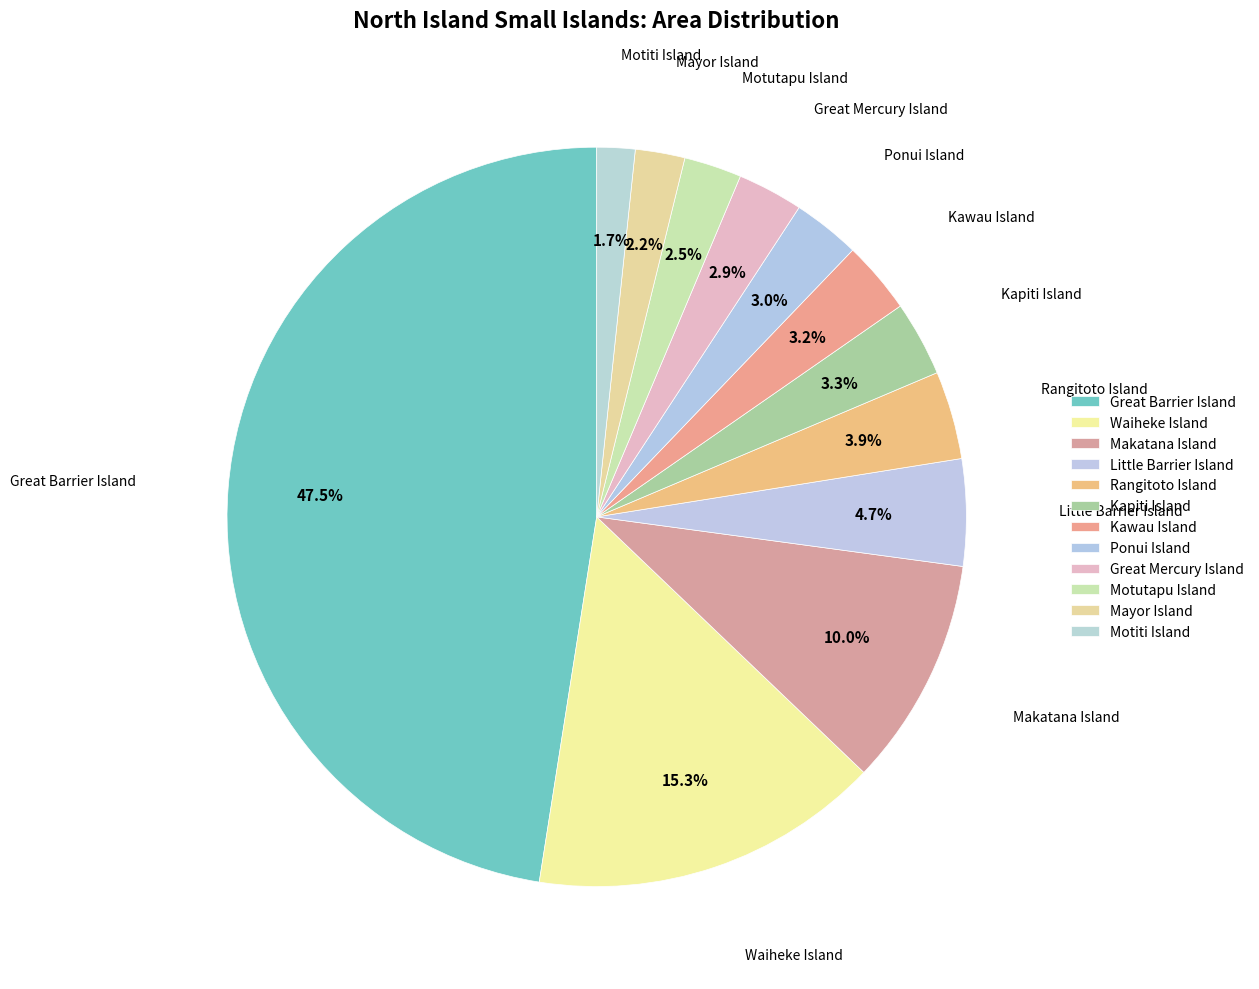

To the nearest percent, what is the difference between the largest and smallest slice percentages?

46%